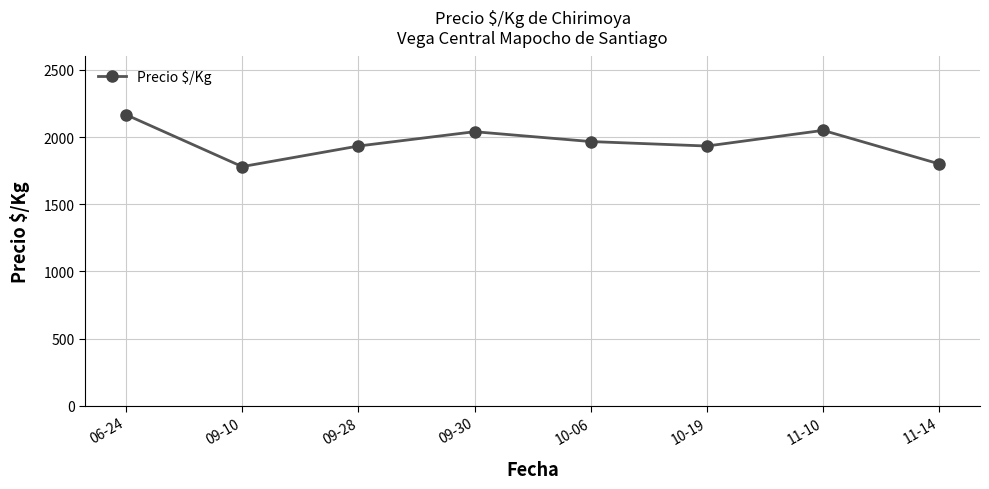

What is the sum of all values?

15670.0